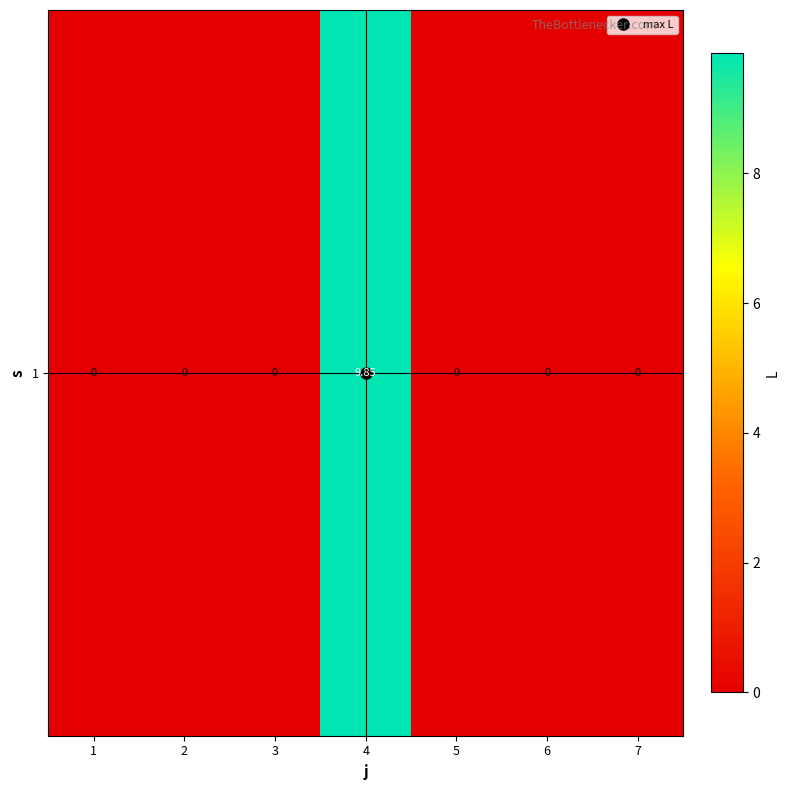

True or false: the data shows -4.5 at 1.

False